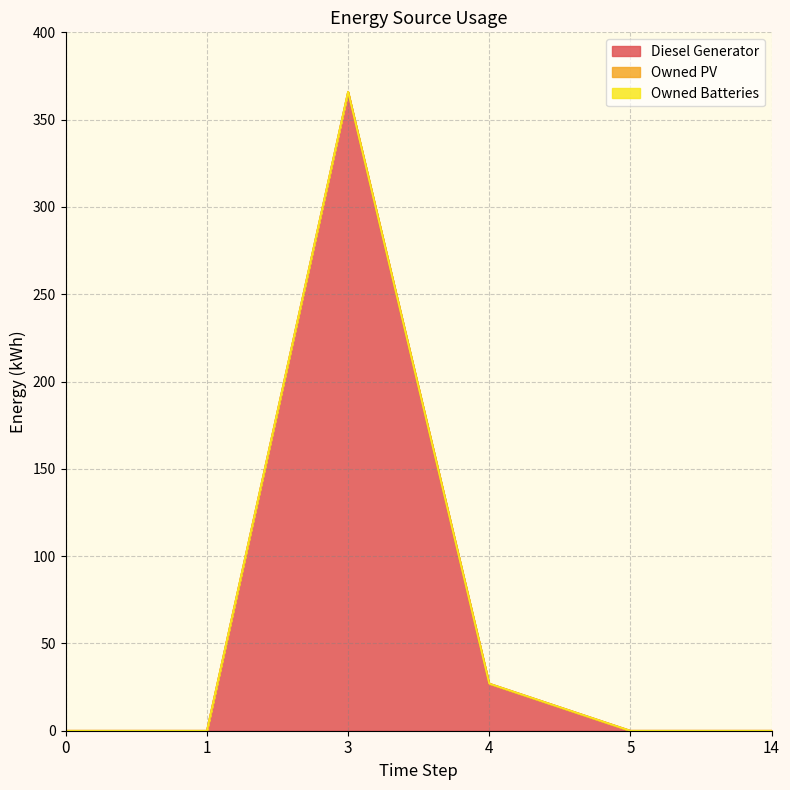

True or false: Owned Batteries has more than 2 points higher than both neighbors.

False